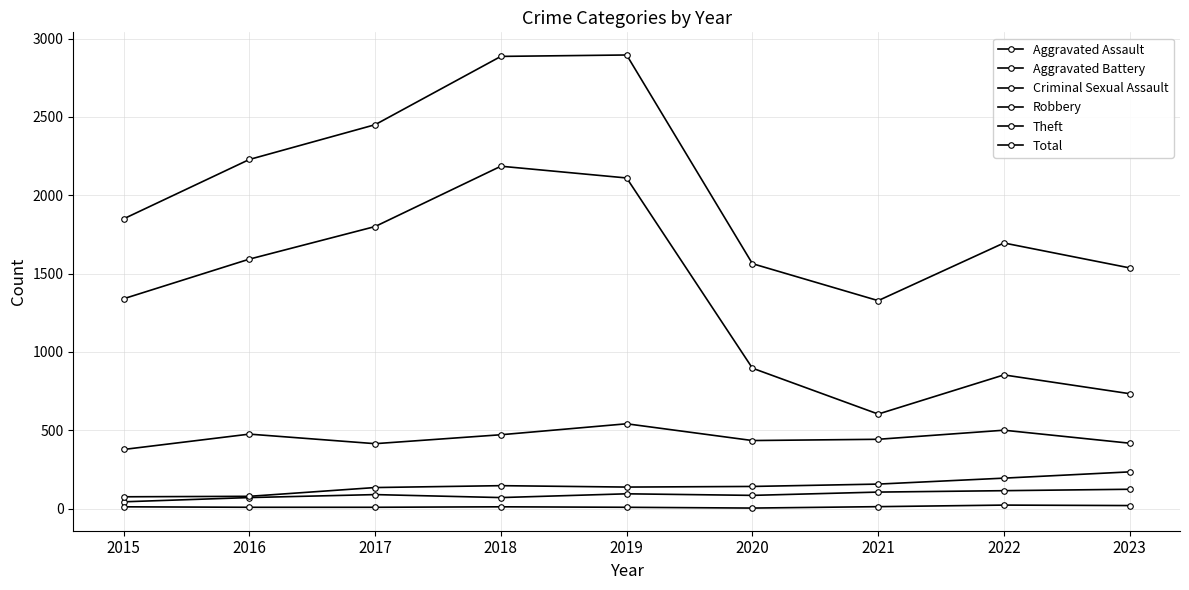

How many lines are shown in the chart?

6